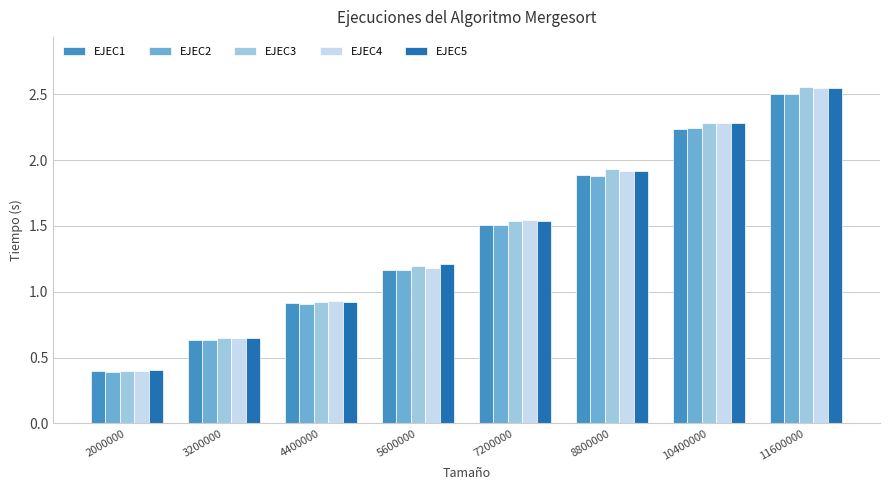

Which series has the largest range (max minus min)?

EJEC3